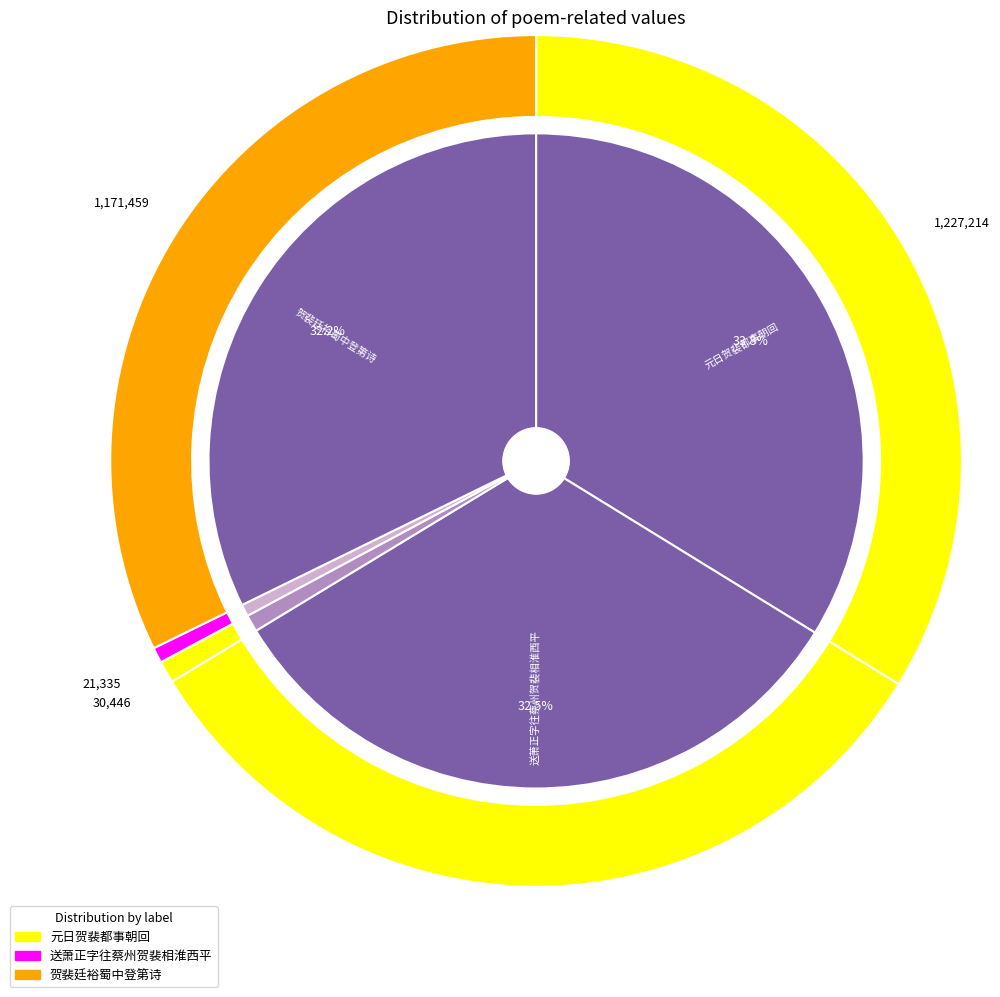

How many segments does this pie chart have?

5